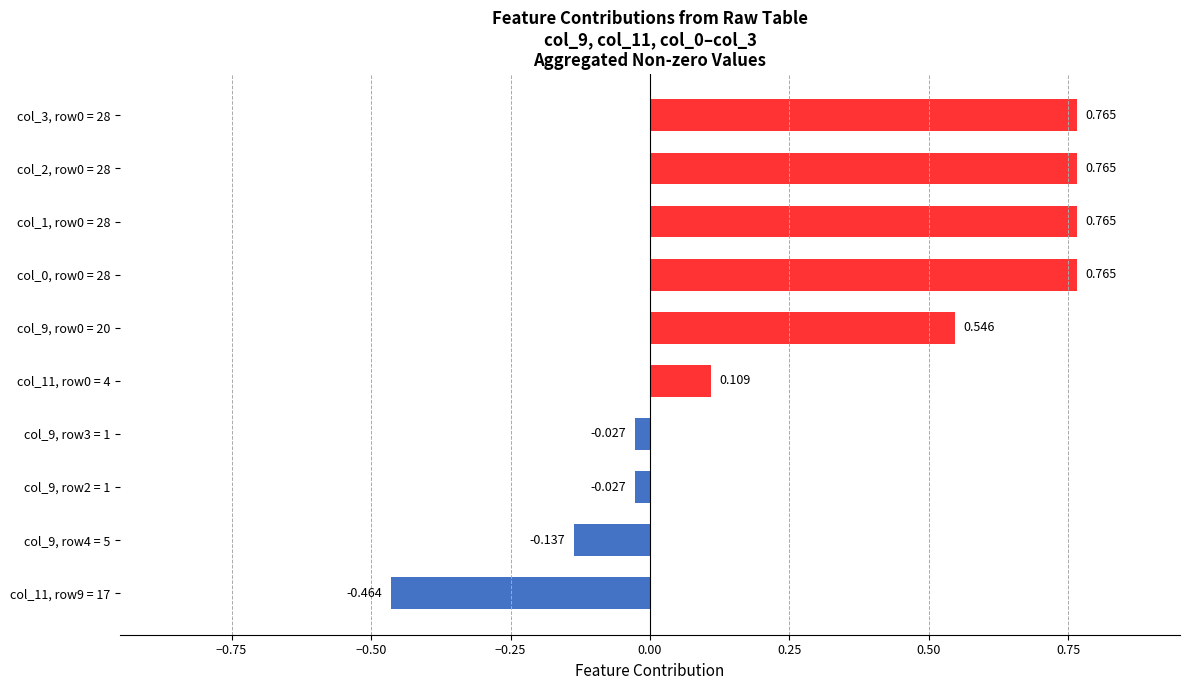

How many negative values are there?

4